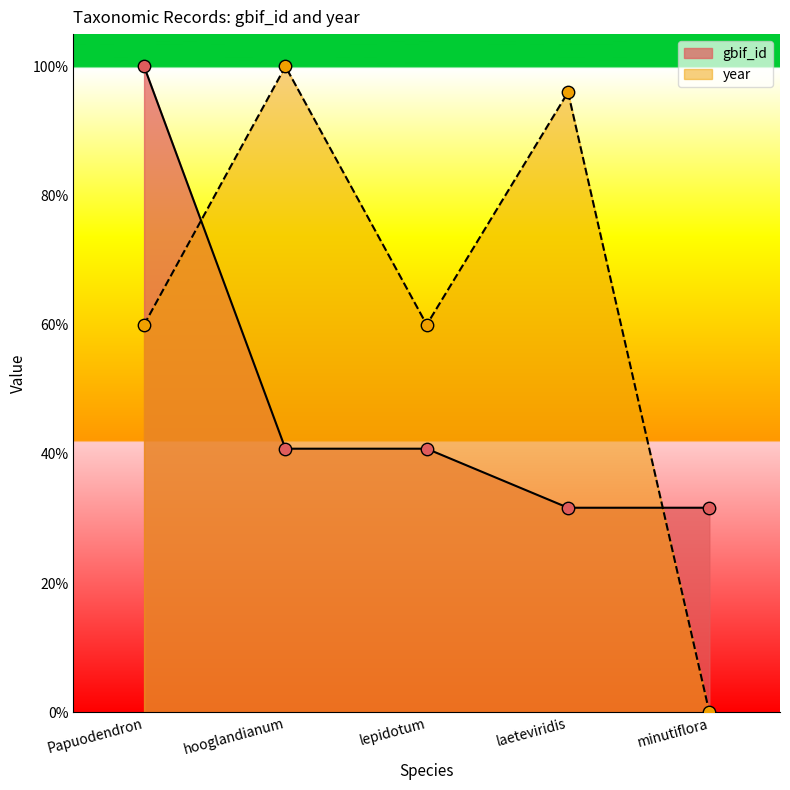

Which series reaches the minimum Y coordinate?

year